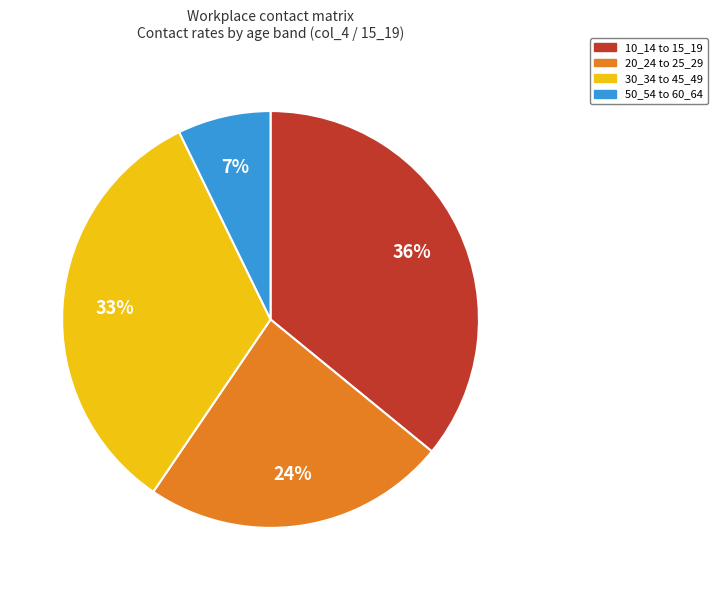

Is there a majority slice in this chart?

No